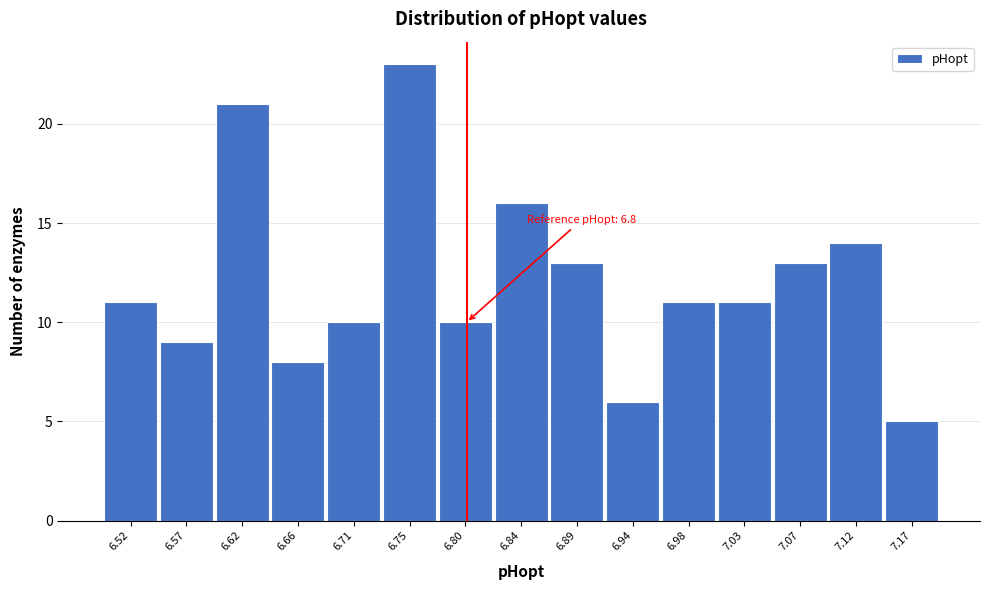

Reading left to right, what are all the values shown in this chart?

6.52=11	6.57=9	6.62=21	6.66=8	6.71=10	6.75=23	6.80=10	6.84=16	6.89=13	6.94=6	6.98=11	7.03=11	7.07=13	7.12=14	7.17=5